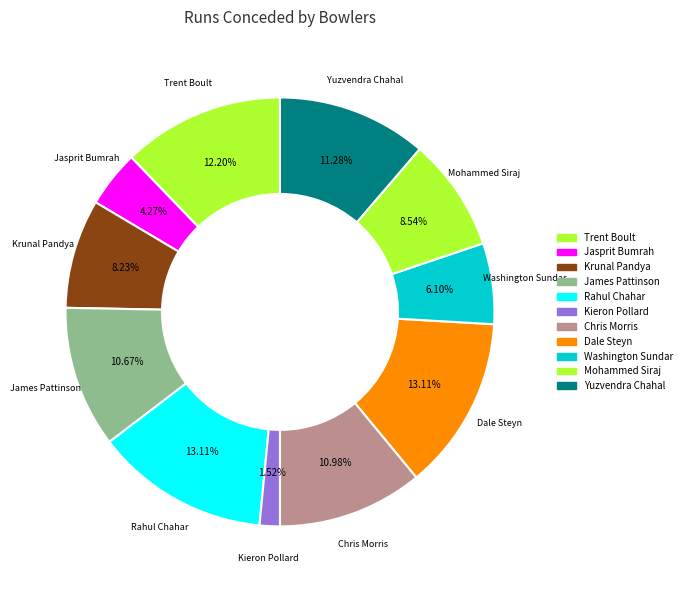

Which slice is the smallest?

Kieron Pollard